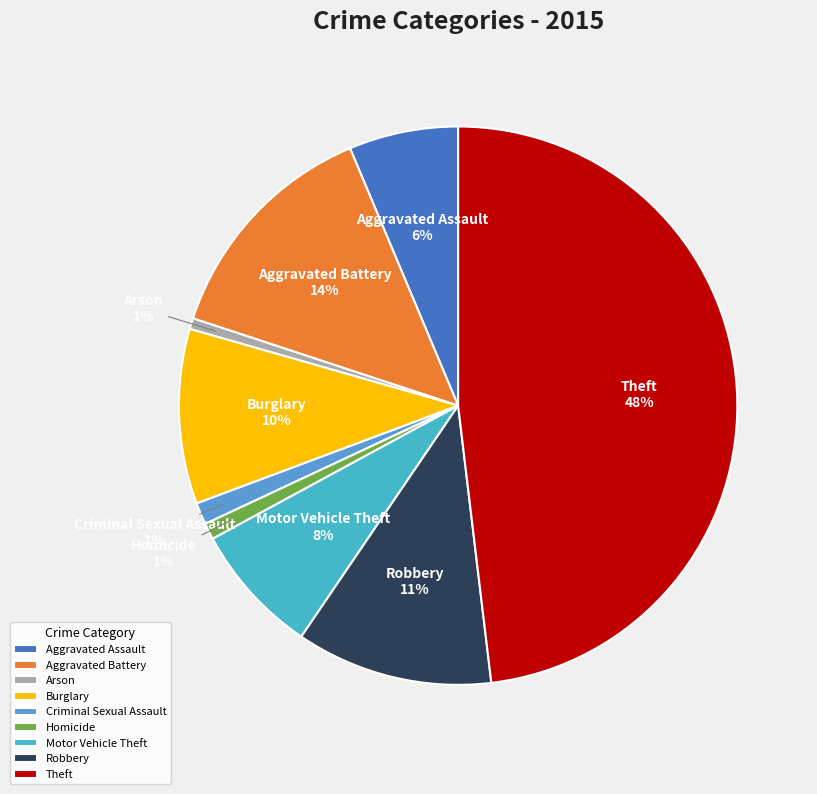

Between Aggravated Assault and Arson, which is larger?

Aggravated Assault